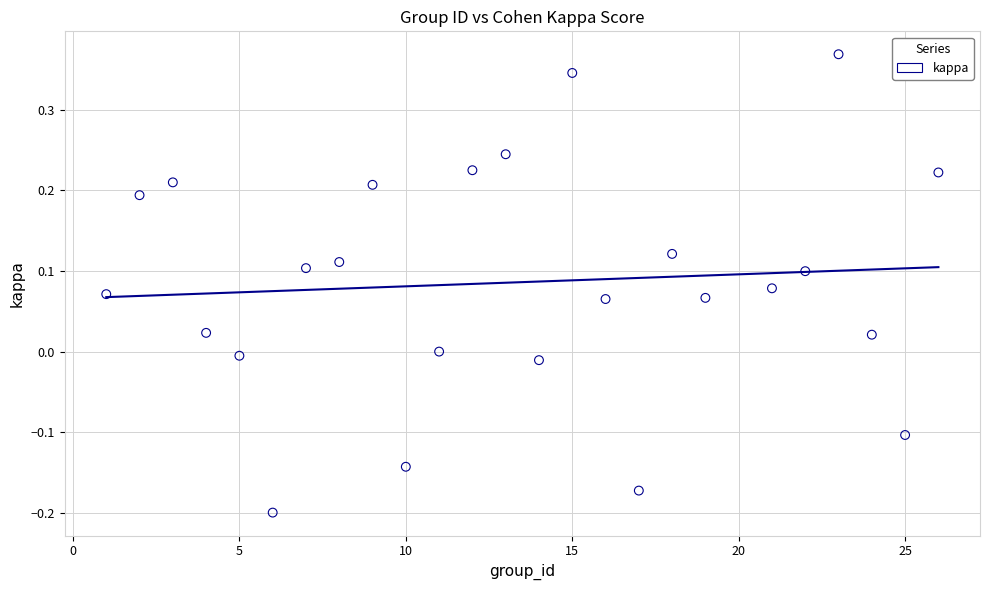

What is the range of X values (max minus min)?

25.0